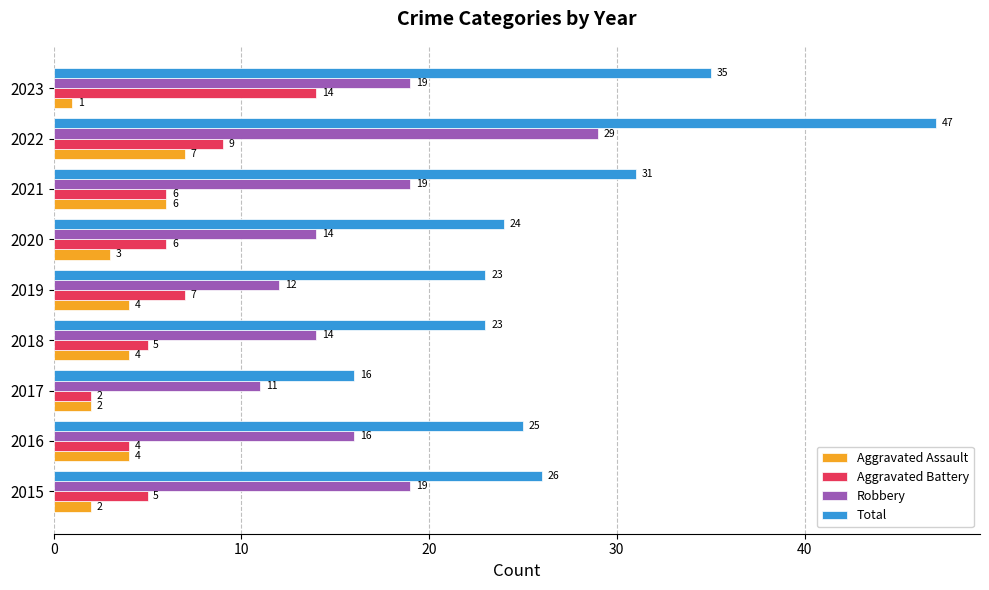

Rank the series at 2019 from lowest to highest value.

Aggravated Assault, Aggravated Battery, Robbery, Total